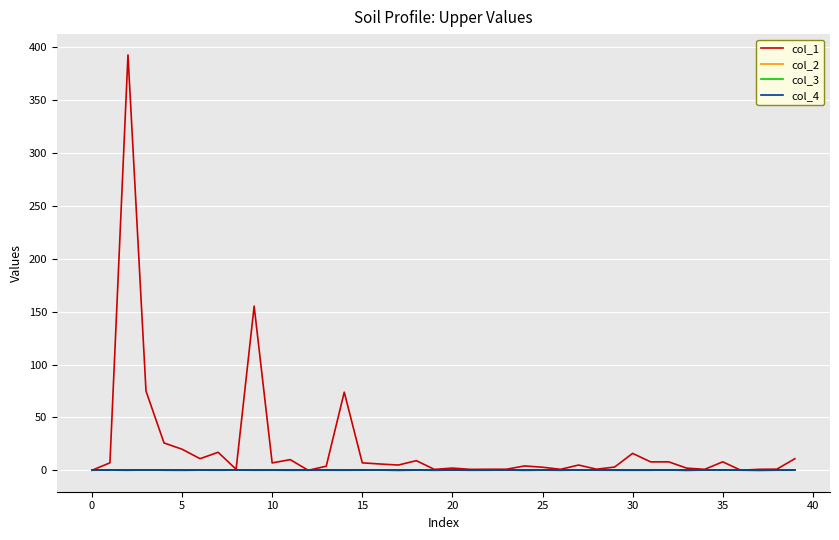

Does the chart display data point markers on the line(s)?

No